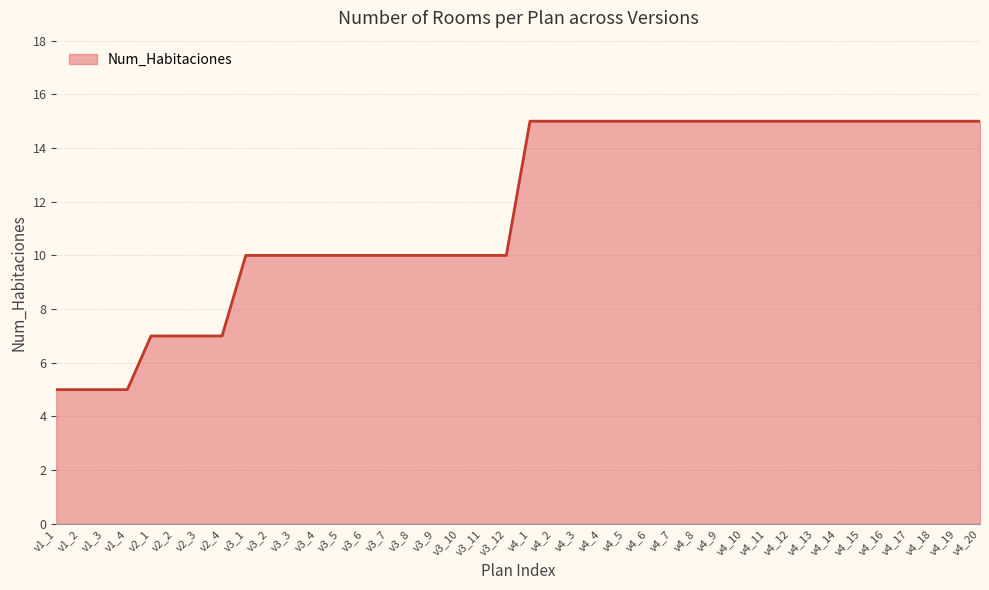

What is the minimum value shown in the chart?

5